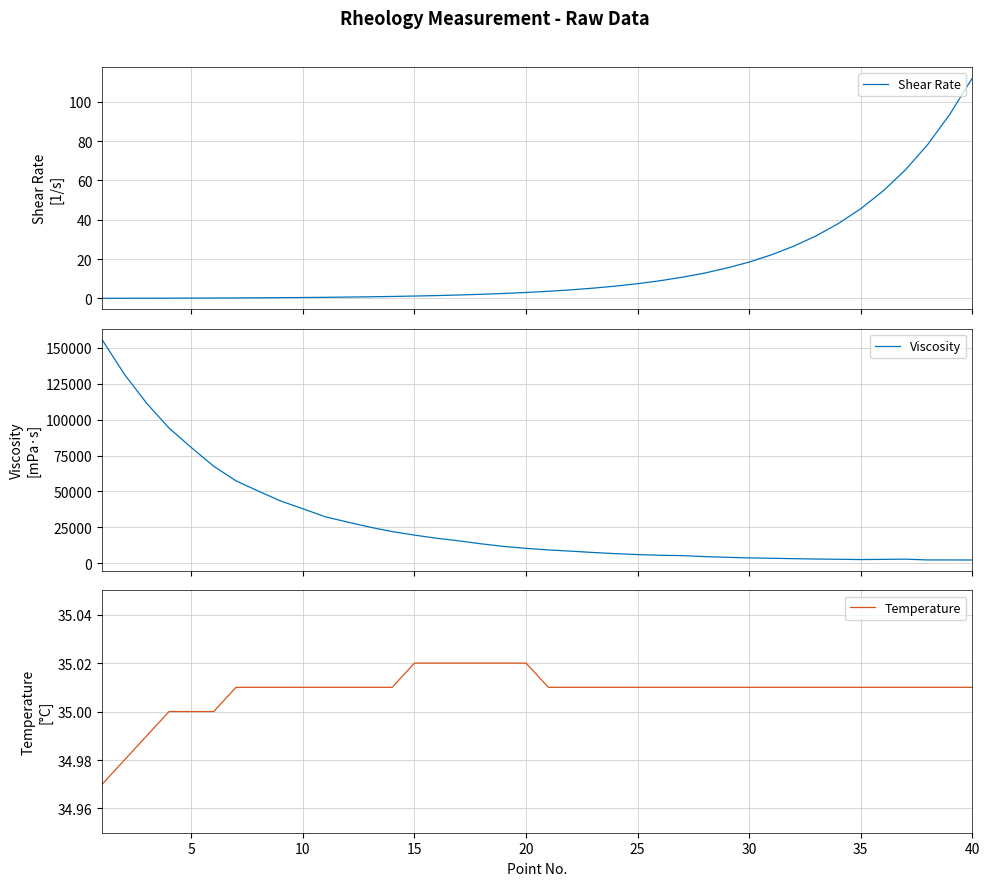

What is the maximum value for Temperature?

35.0